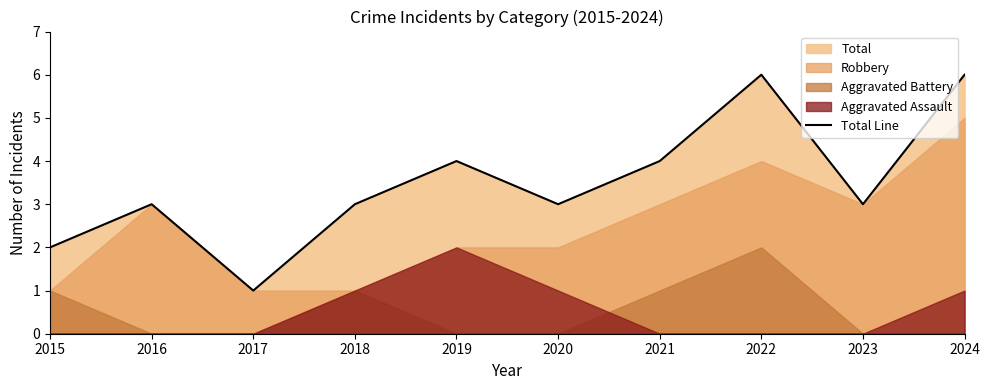

How many points are higher than both their immediate neighbors (excluding endpoints)?

3